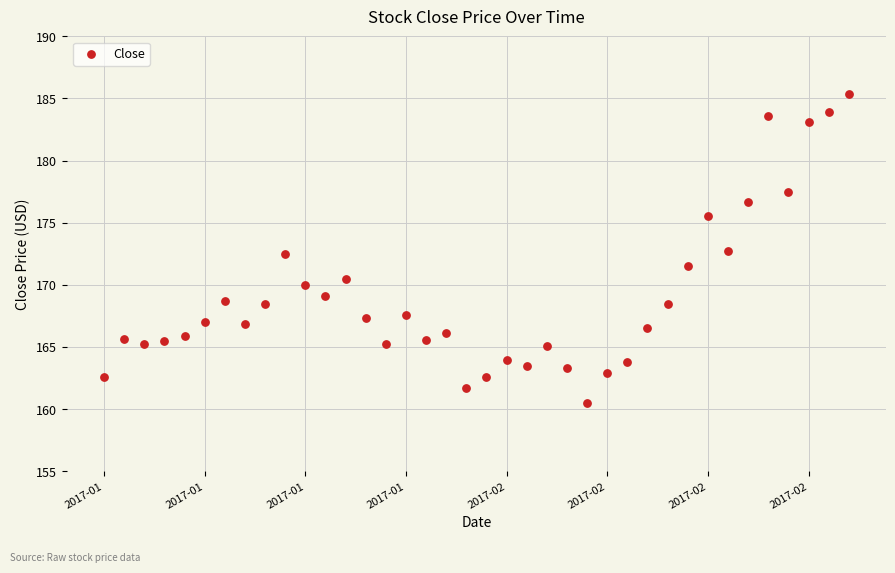

What is the range of Y values (max minus min)?

24.9